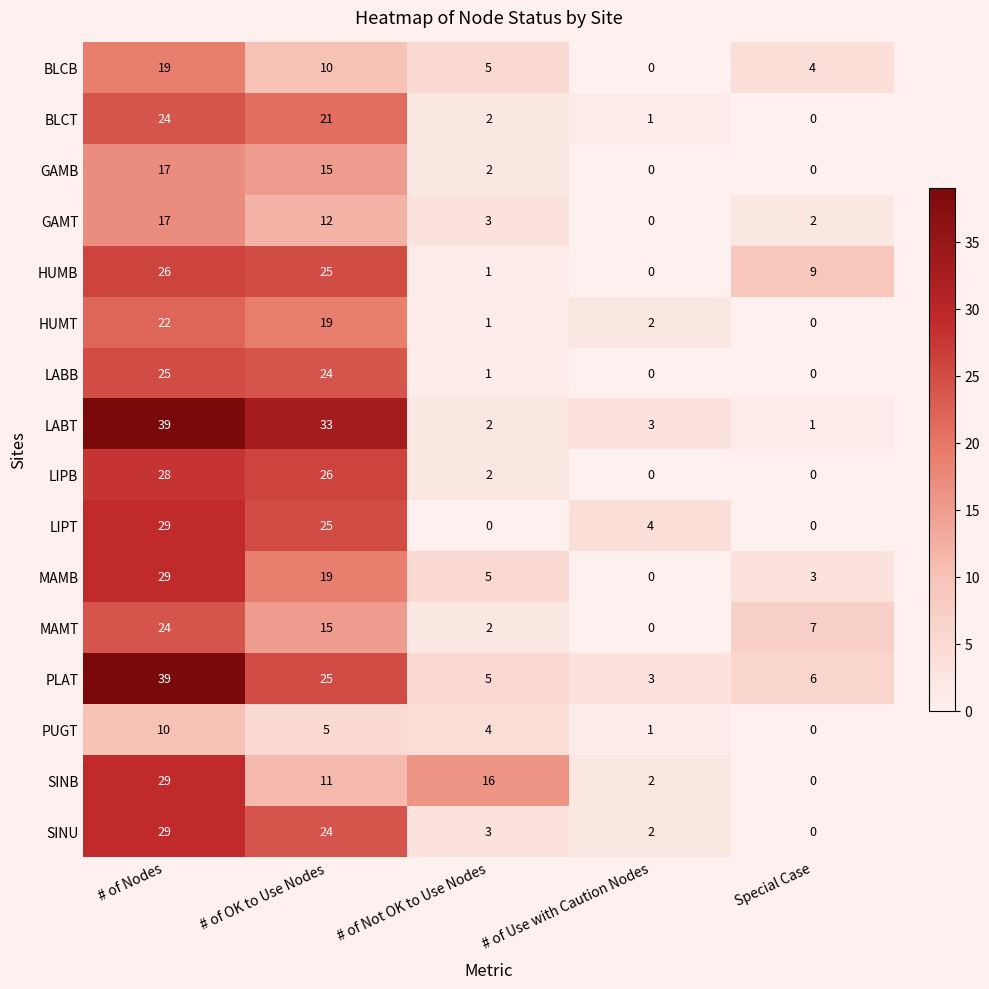

Which series has the largest range (max minus min)?

LABT